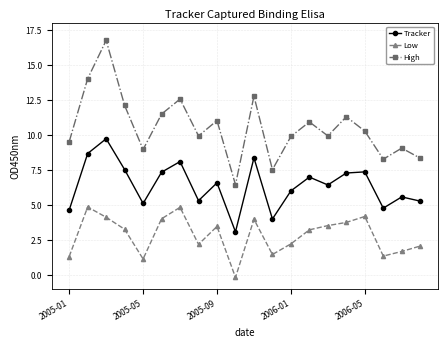

How many series are shown in this chart?

3